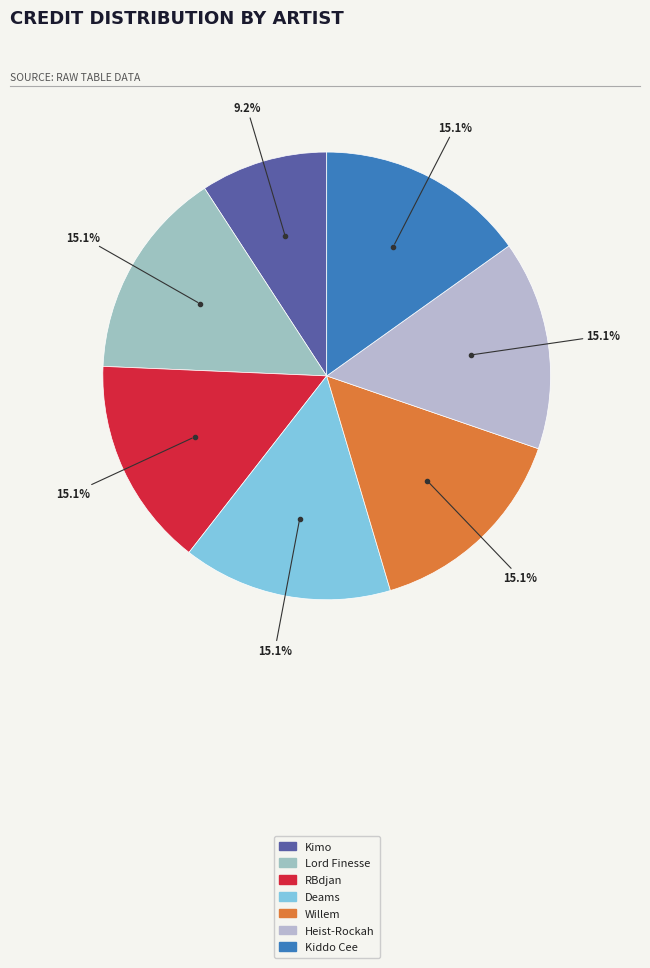

What percentage is the Heist-Rockah slice, to the nearest percent?

15%